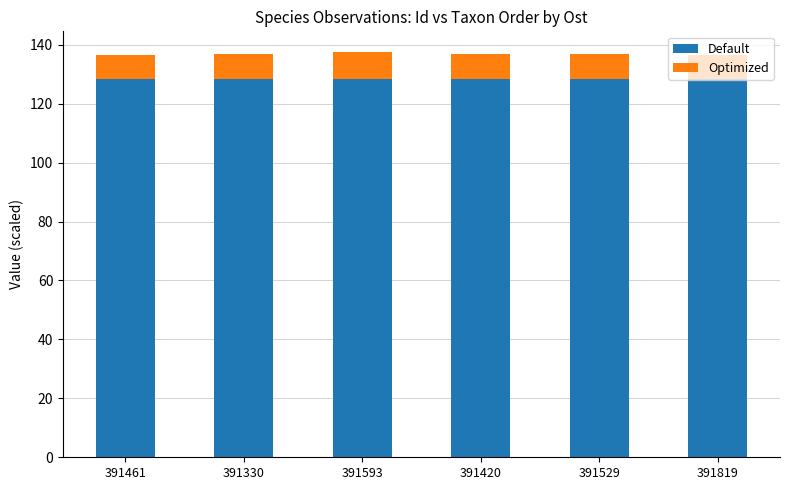

What is the total value across all series at 391420?

136.8